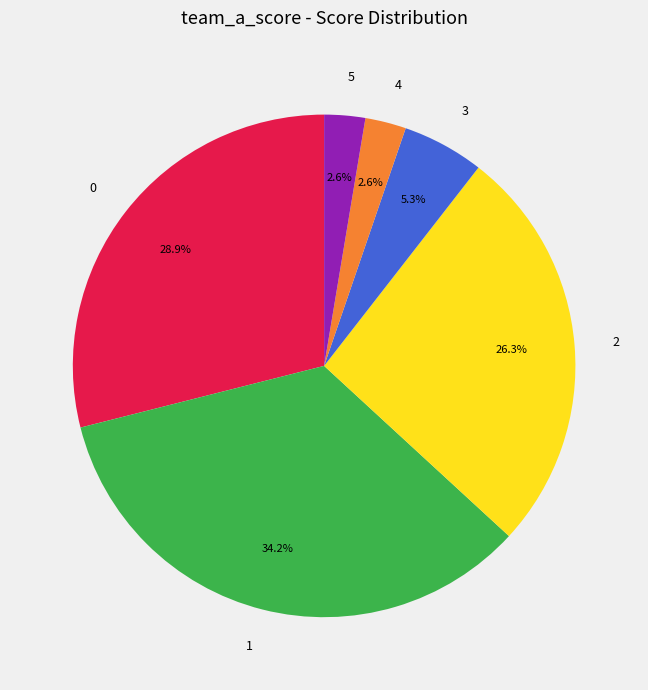

To the nearest percent, what is the average slice percentage?

17%